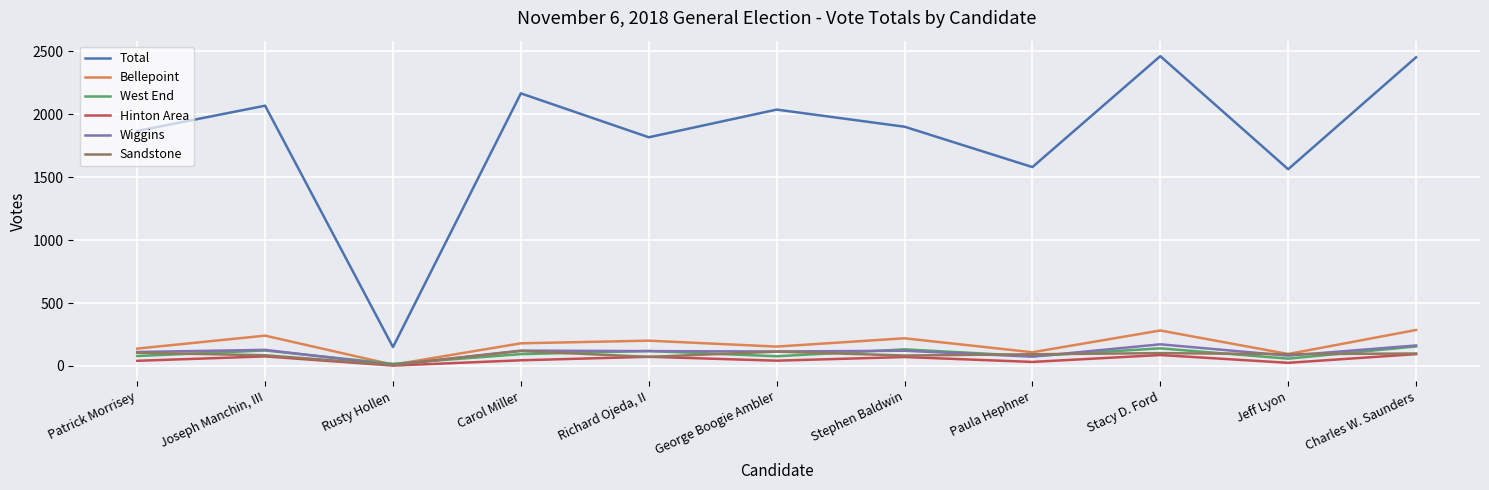

The Total series shows 2454 at Charles W. Saunders. True or false?

True